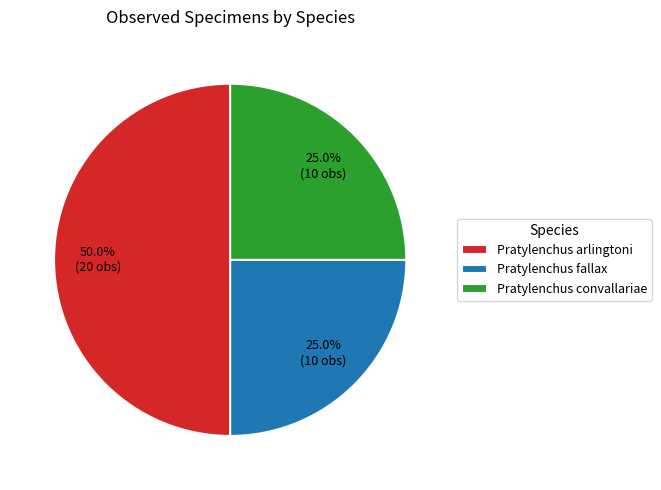

How much of the chart is everything except Pratylenchus fallax?

75.0%